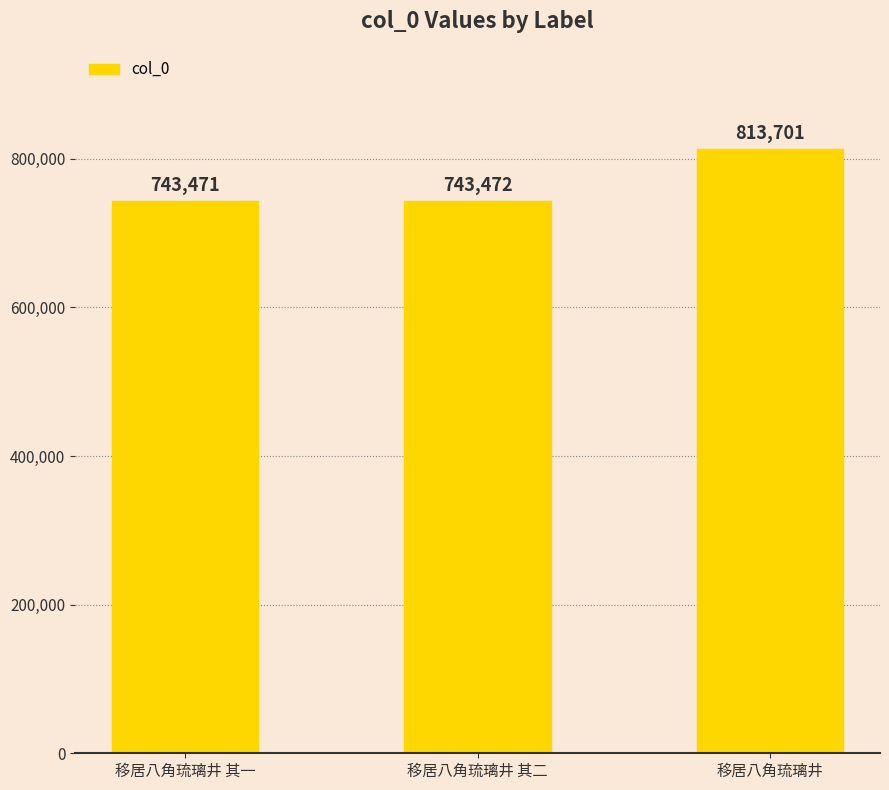

What is the greatest value displayed?

813701